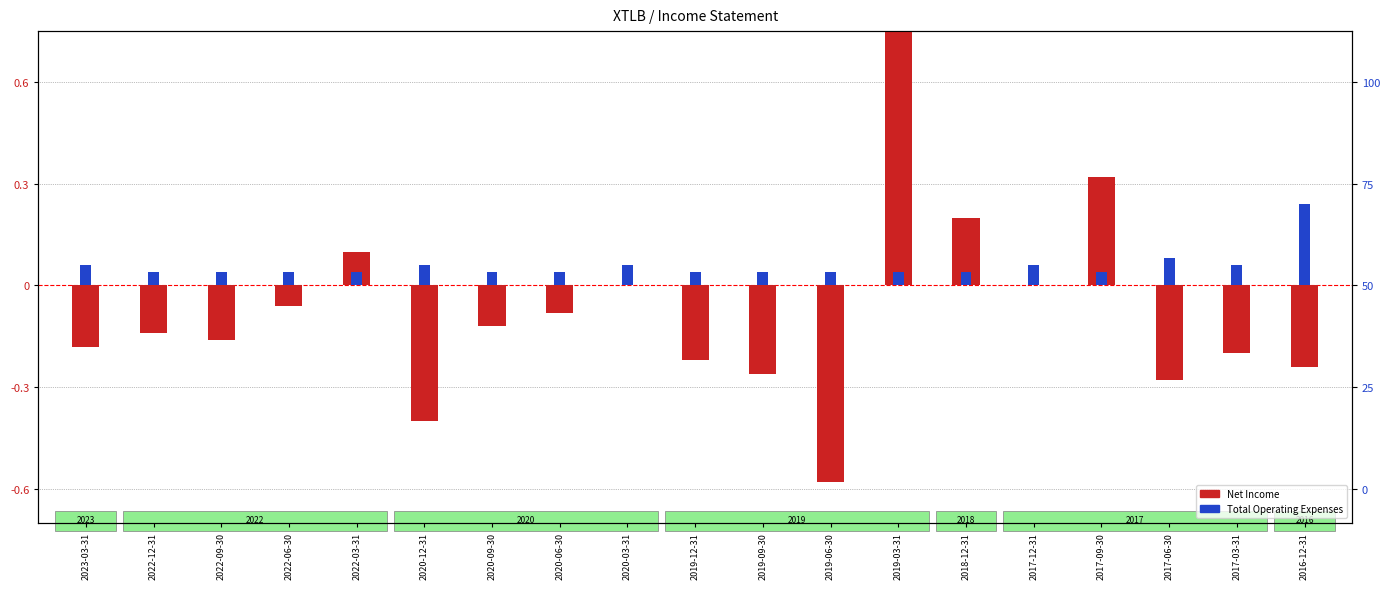

What is the value of the Net Income (scaled) bar at the 6th from the left?

-0.4